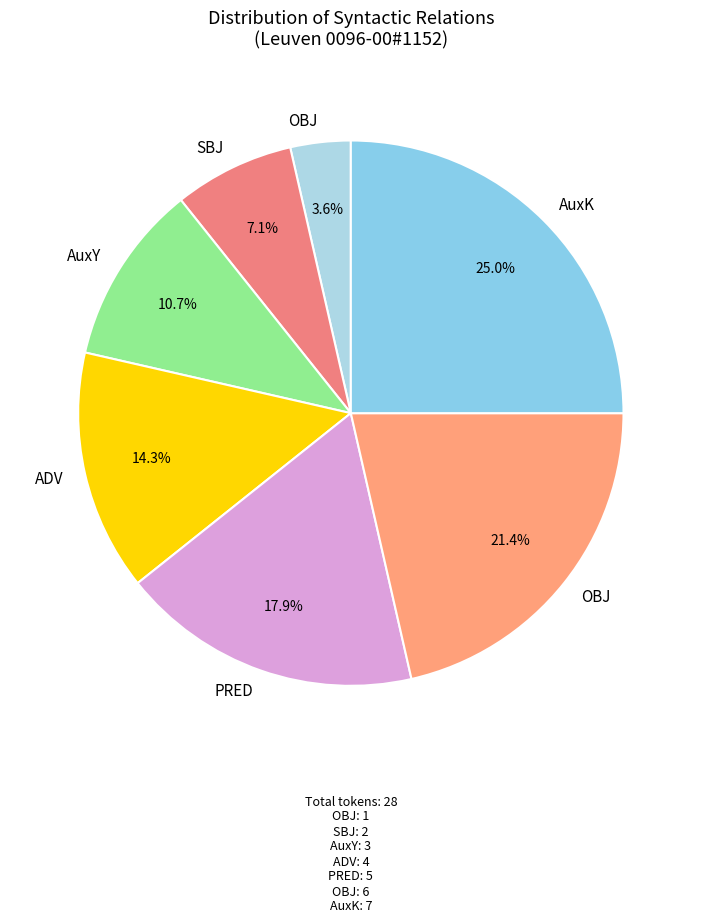

To the nearest percent, what is the difference between the largest and smallest slice percentages?

21%